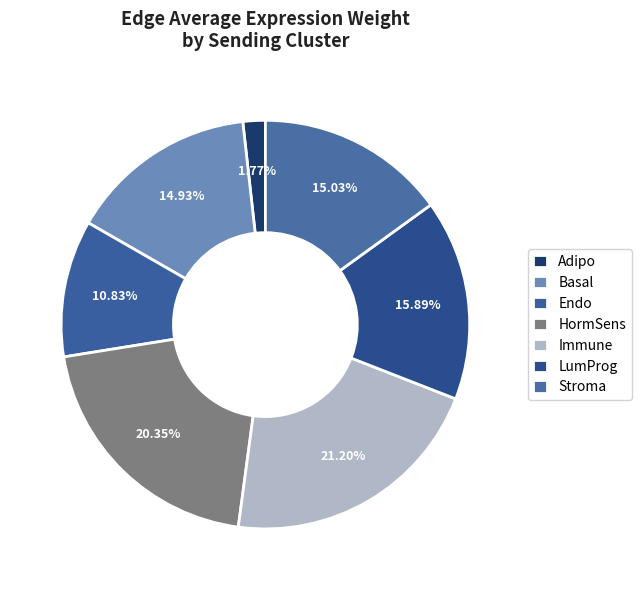

To the nearest percent, what is the average slice percentage?

14%